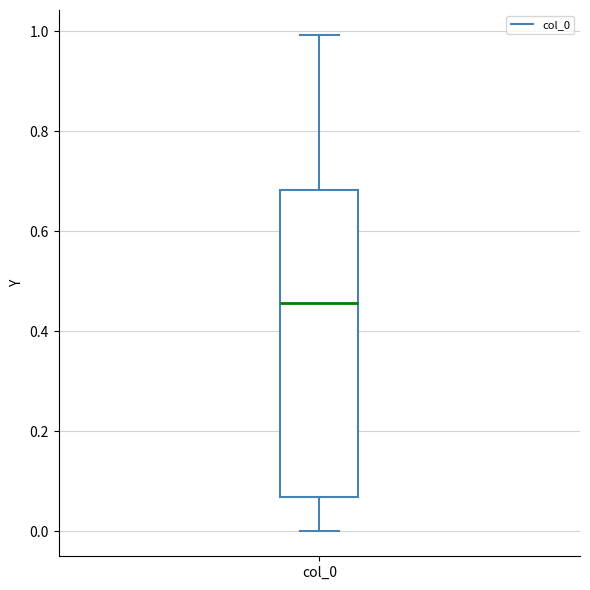

Where does the median line of the box for col_0 sit on the y-axis? The values are not printed on the chart, so give them approximately, as read against the axis.

0.46